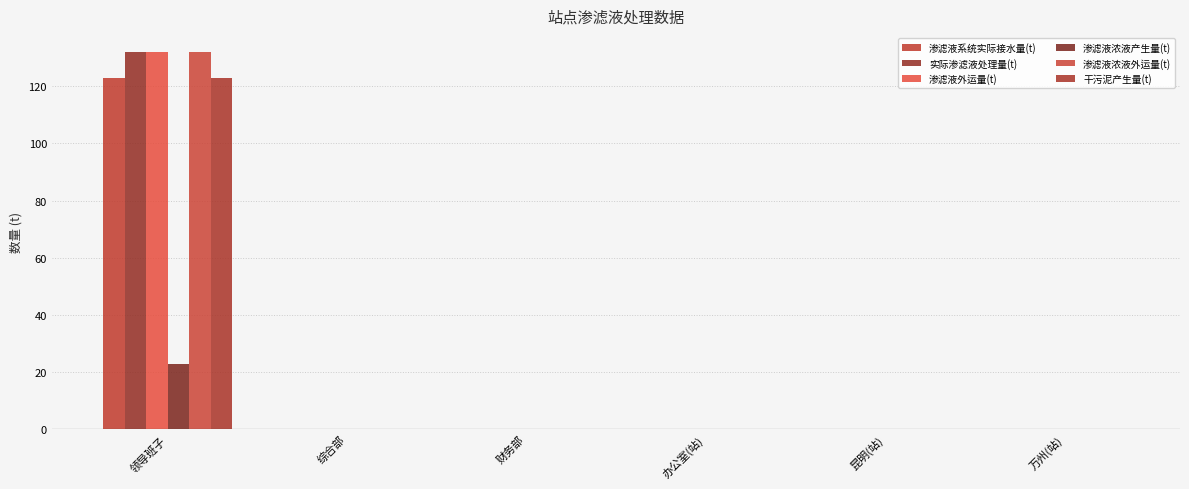

Rank the series at 万州(站) from lowest to highest value.

渗滤液系统实际接水量(t), 实际渗滤液处理量(t), 渗滤液外运量(t), 渗滤液浓液产生量(t), 渗滤液浓液外运量(t), 干污泥产生量(t)